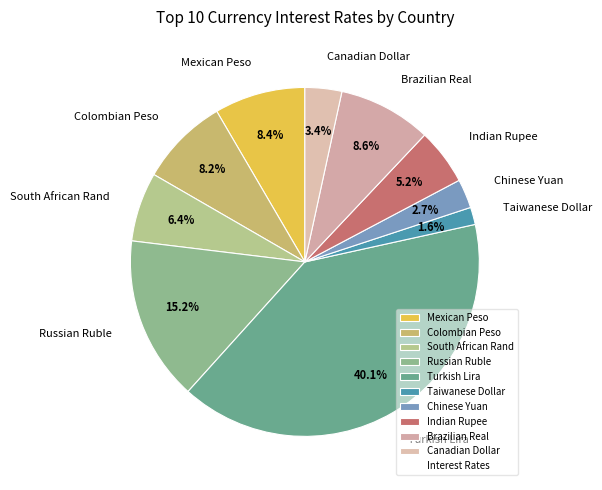

What percentage is the Taiwanese Dollar slice, to the nearest percent?

2%